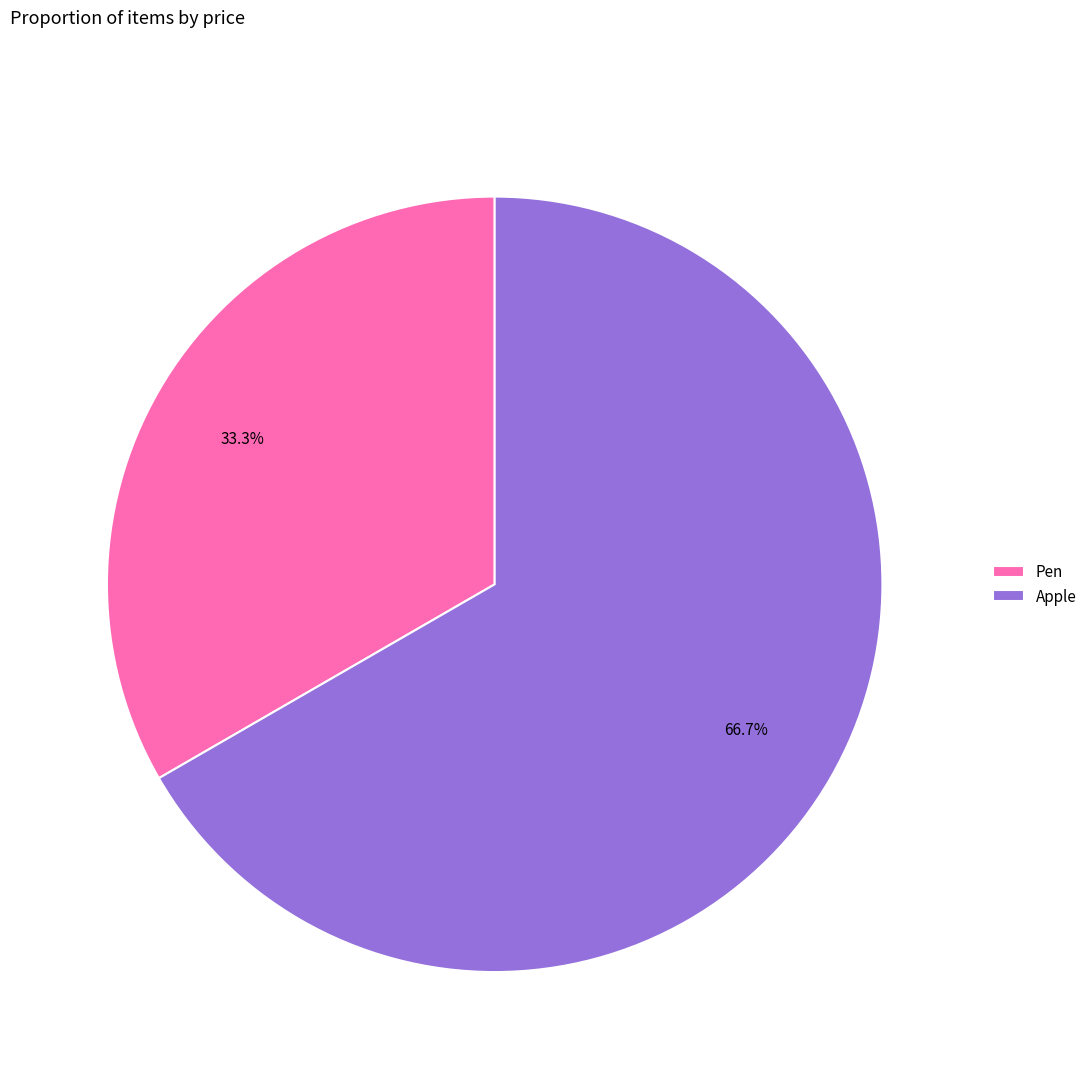

Does Apple represent more than half of the total?

Yes